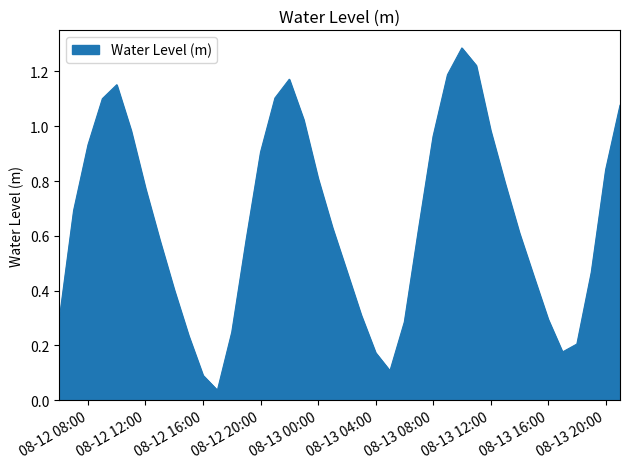

Does the chart have visible grid lines?

No